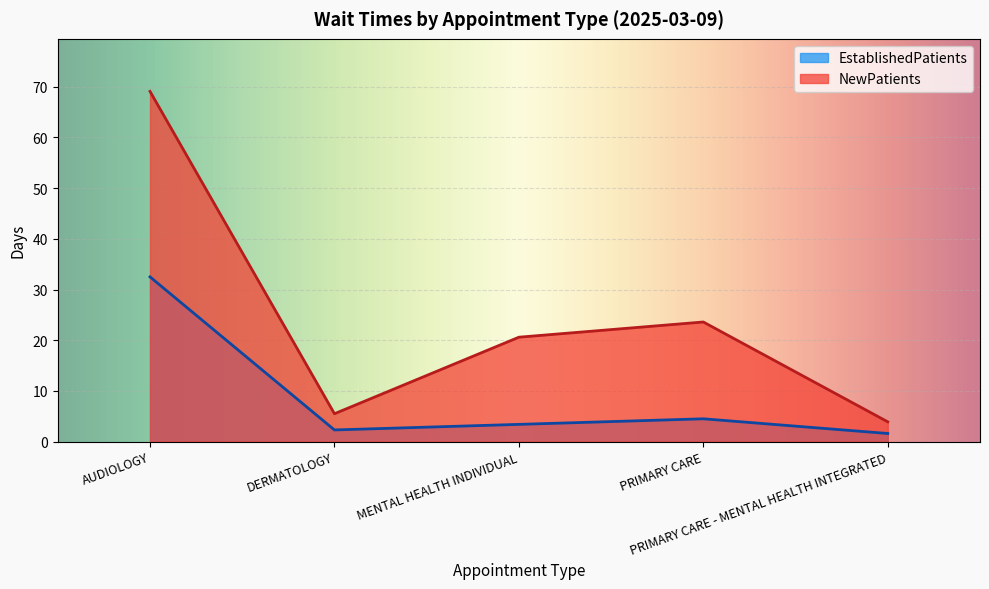

True or false: NewPatients and EstablishedPatients cross at least once.

False